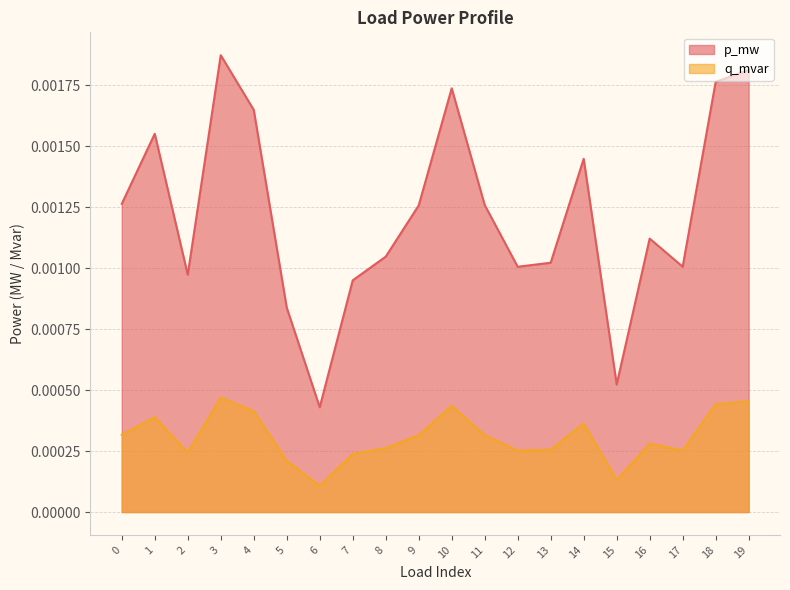

At which category does q_mvar reach its first local peak?

1